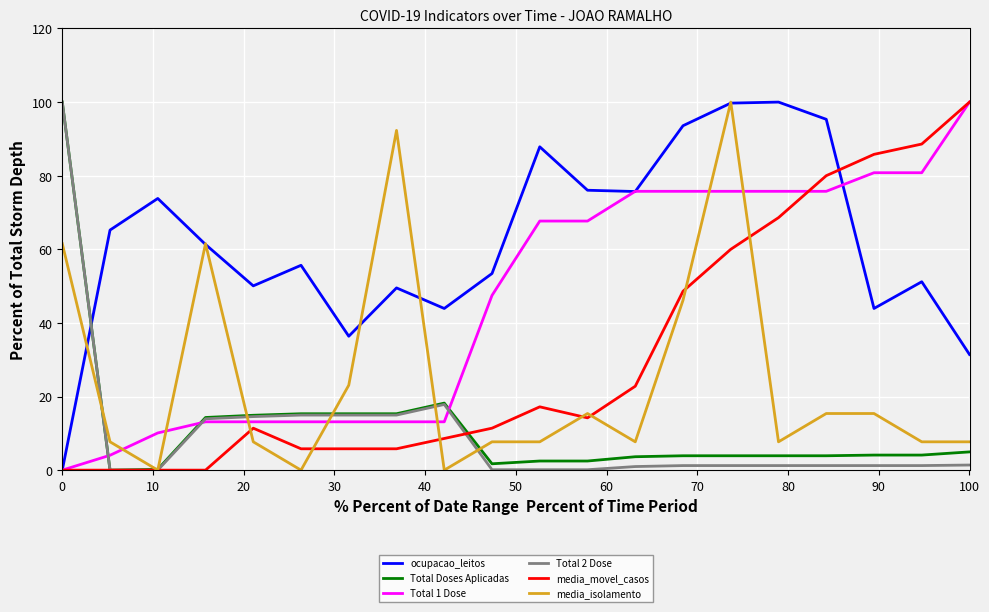

What is the greatest value displayed?

100.0